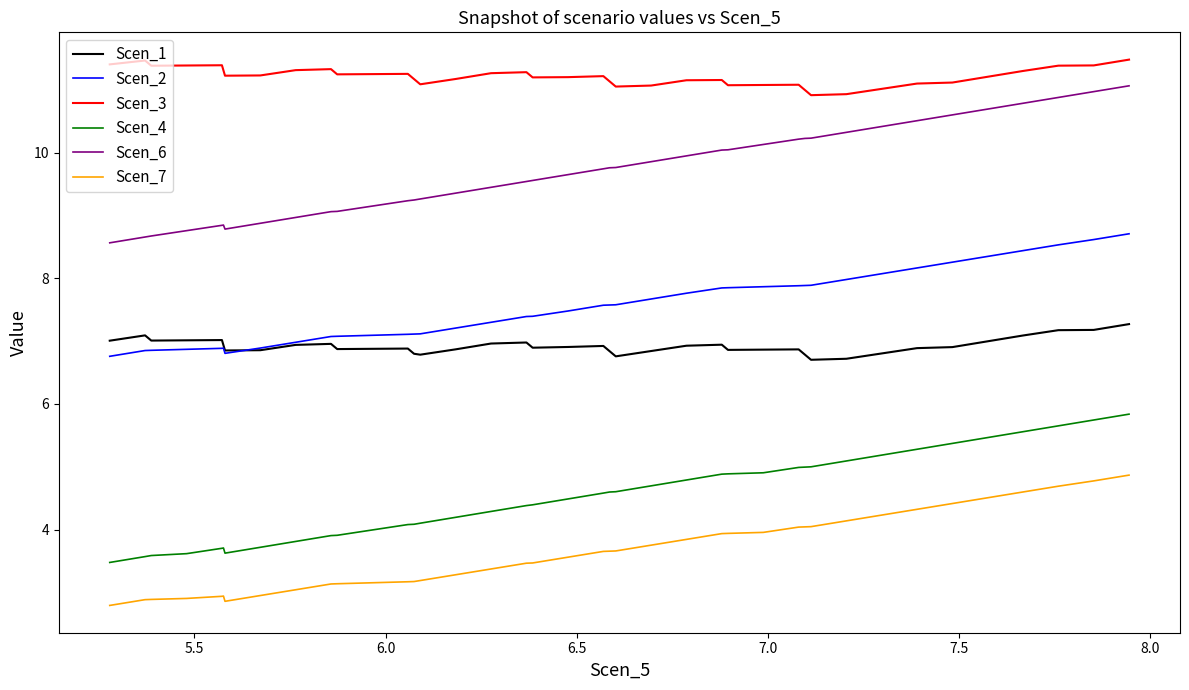

Which series has the largest total across all categories?

Scen_3